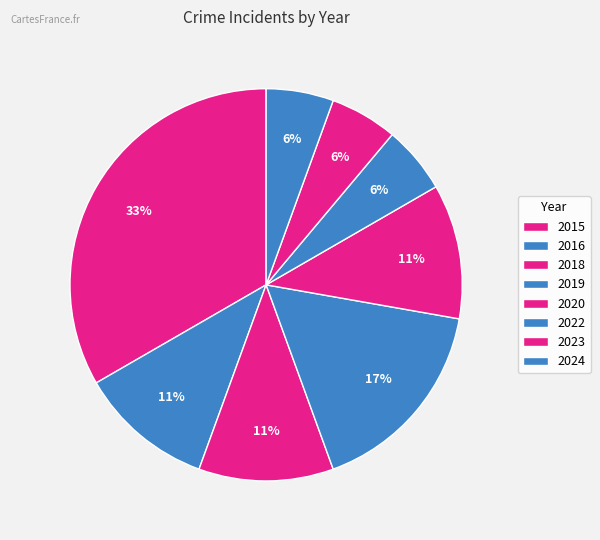

Count the number of slices in the pie.

8